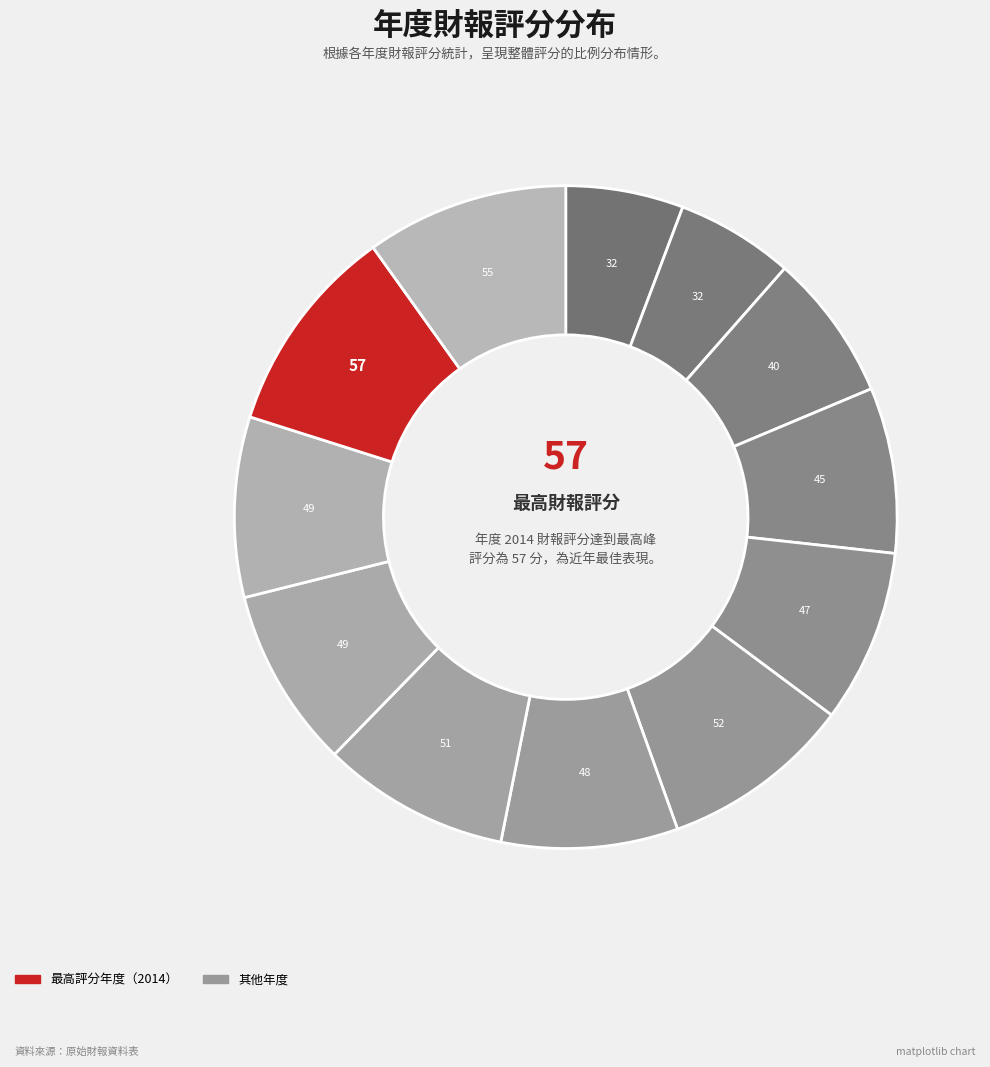

How many segments does this pie chart have?

12